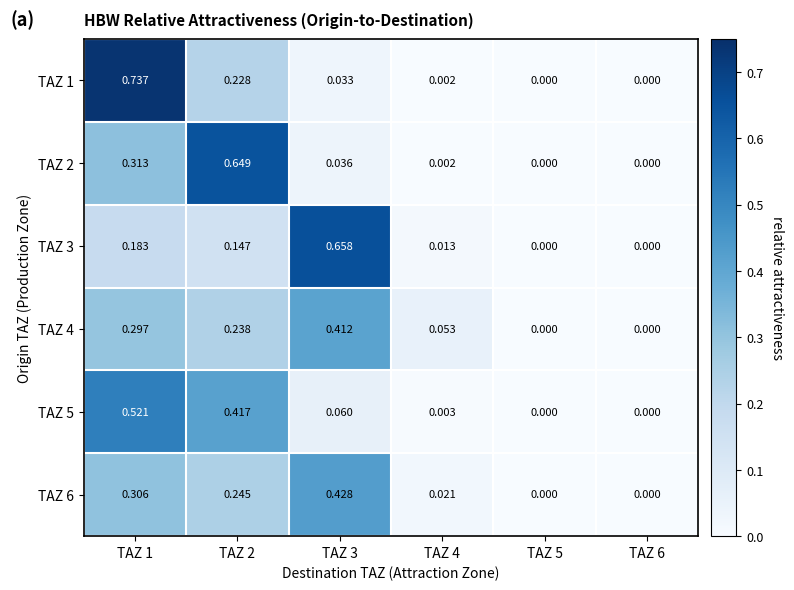

Is the value of TAZ 1 at TAZ 4 greater than the value of TAZ 6 at TAZ 3?

No